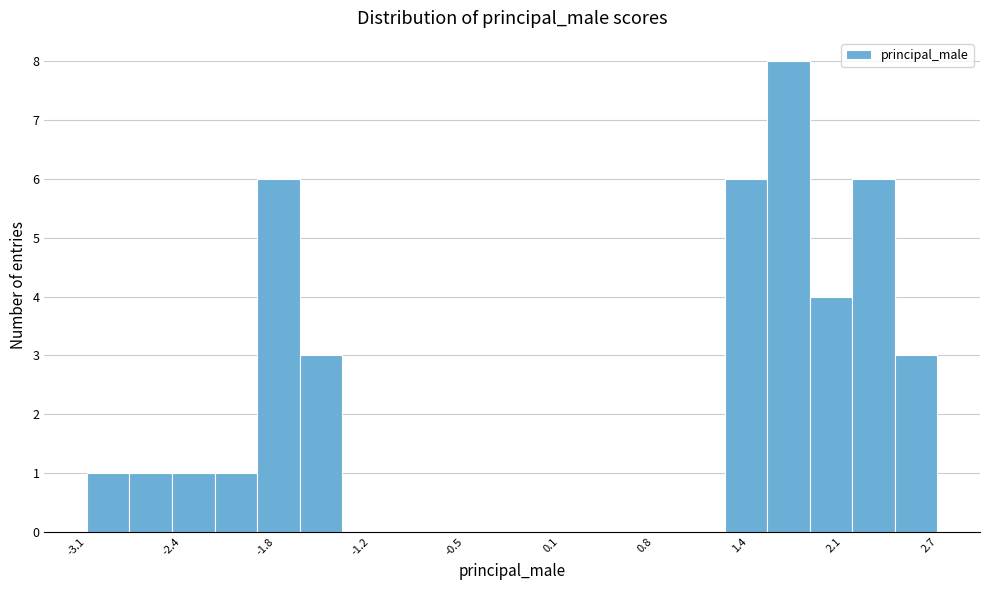

Around what value on the x-axis is the tallest bar? Give the approximate position of its centre, as read against the axis.

1.7